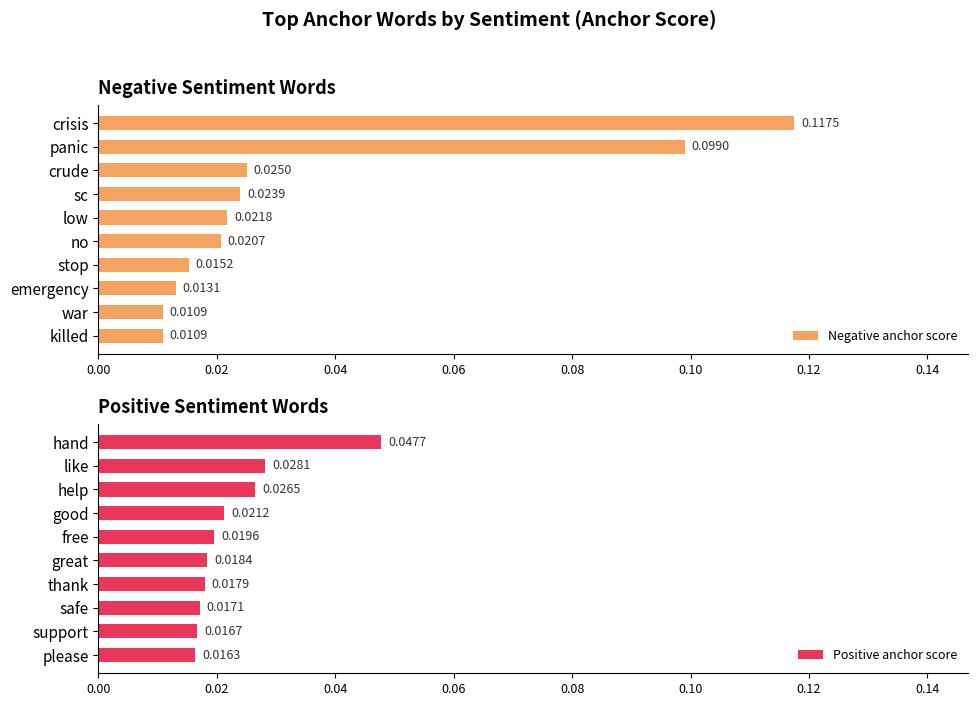

Rank the series by their average value, from lowest to highest.

Positive anchor score, Negative anchor score